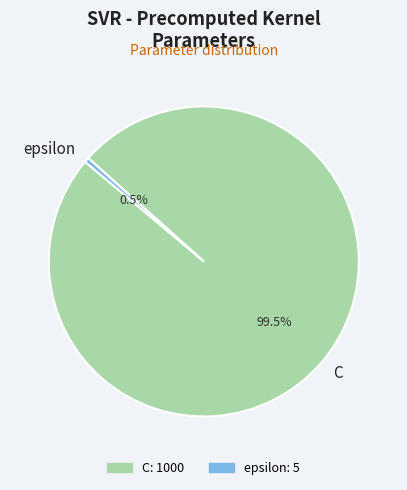

Rank the categories by value from lowest to highest.

epsilon, C